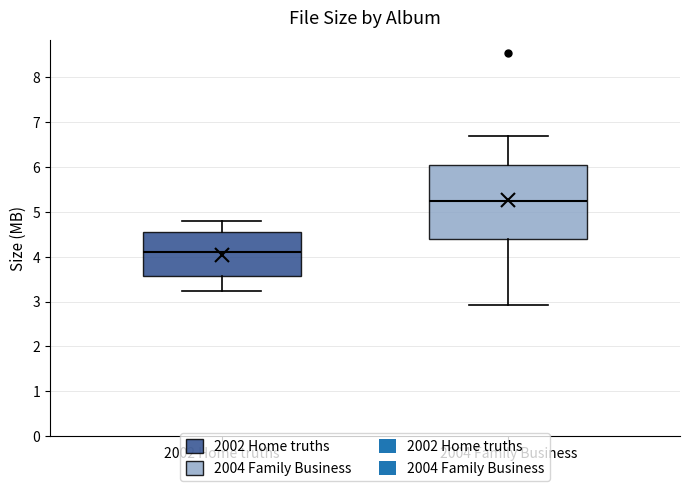

Reading left to right, transcribe this box plot: for each box, give where its median line is, the range the box spans, and where its two whiskers end, as read against the y-axis. The values are not printed on the chart, so give them approximately, as read against the axis.

2002 Home truths: median 4.1, box 3.6 to 4.6, whiskers 3.2 to 4.8
2004 Family Business: median 5.2, box 4.4 to 6.0, whiskers 2.9 to 6.7